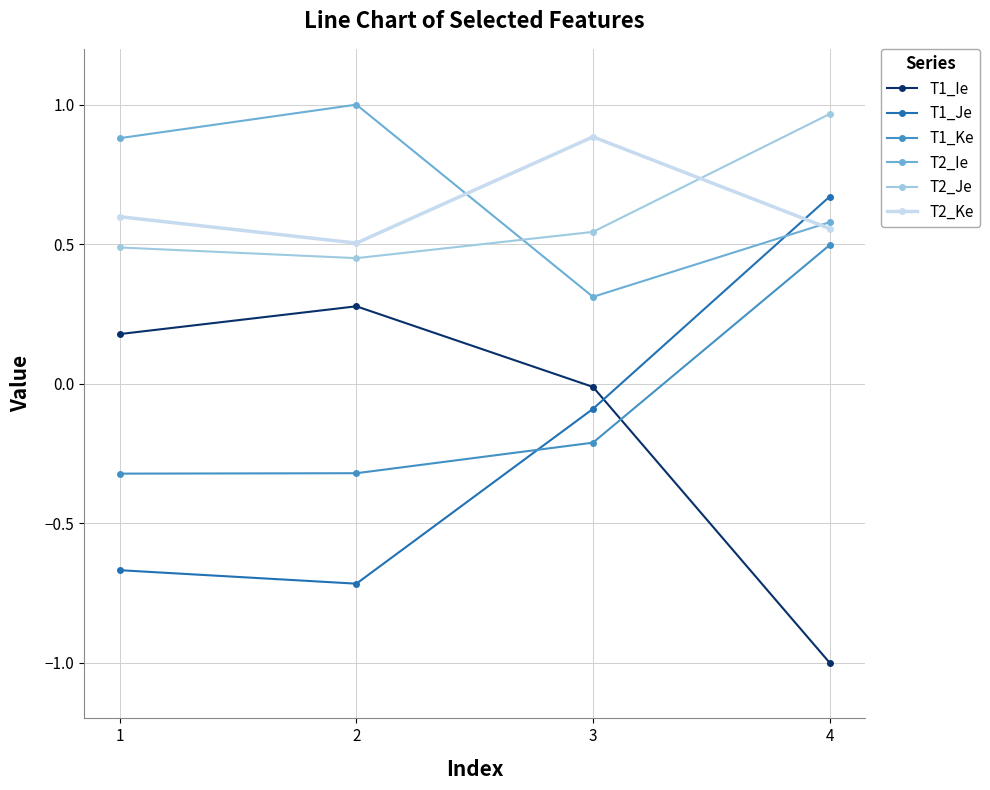

How many values in T1_Je are above zero?

1